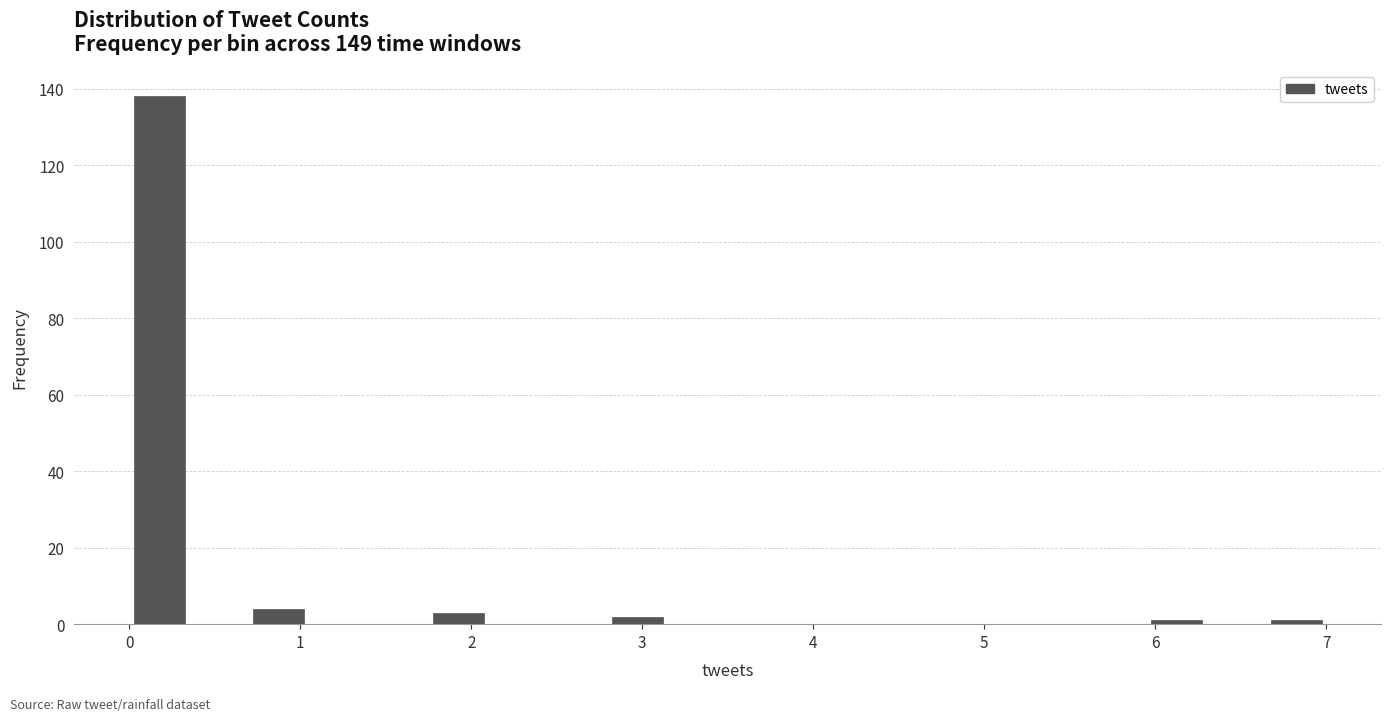

Around what value on the x-axis is the tallest bar? Give the approximate position of its centre, as read against the axis.

0.2